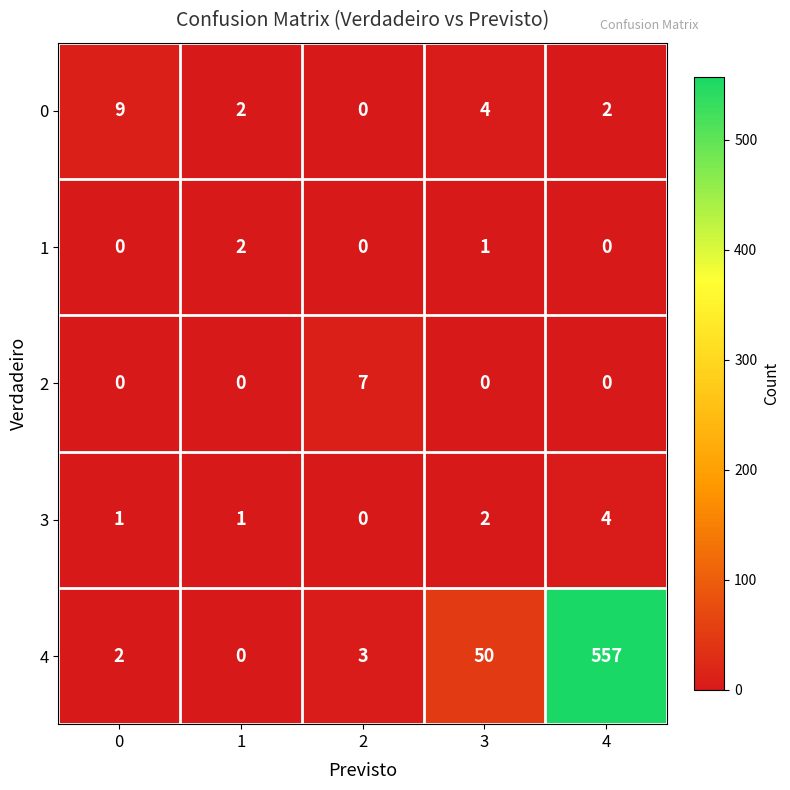

Reading left to right, list all the values displayed in this chart.

0: 9	2	0	4	2
1: 0	2	0	1	0
2: 0	0	7	0	0
3: 1	1	0	2	4
4: 2	0	3	50	557